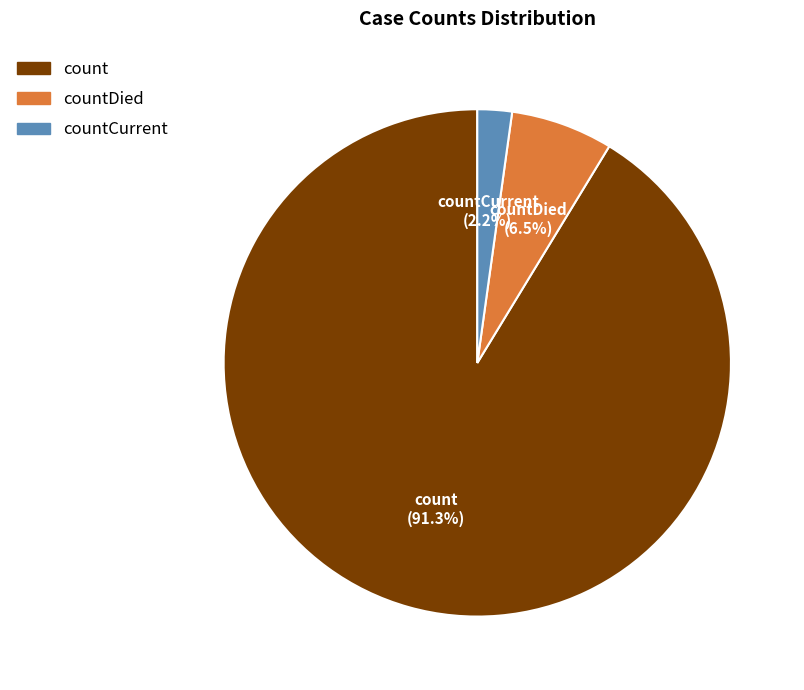

Is there any slice that represents more than half of the pie?

Yes